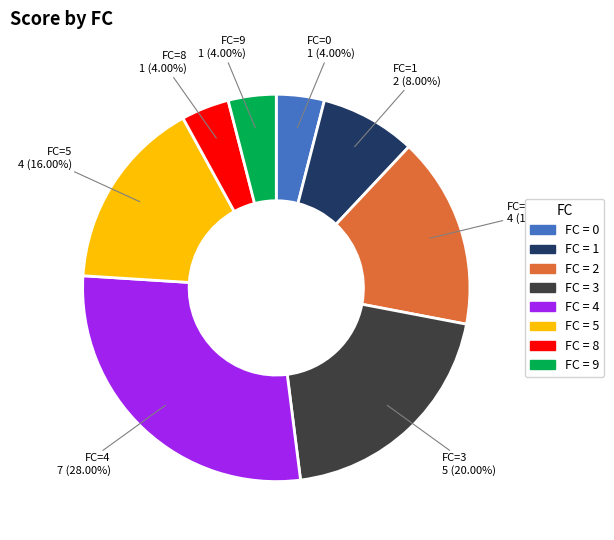

Is there a majority slice in this chart?

No